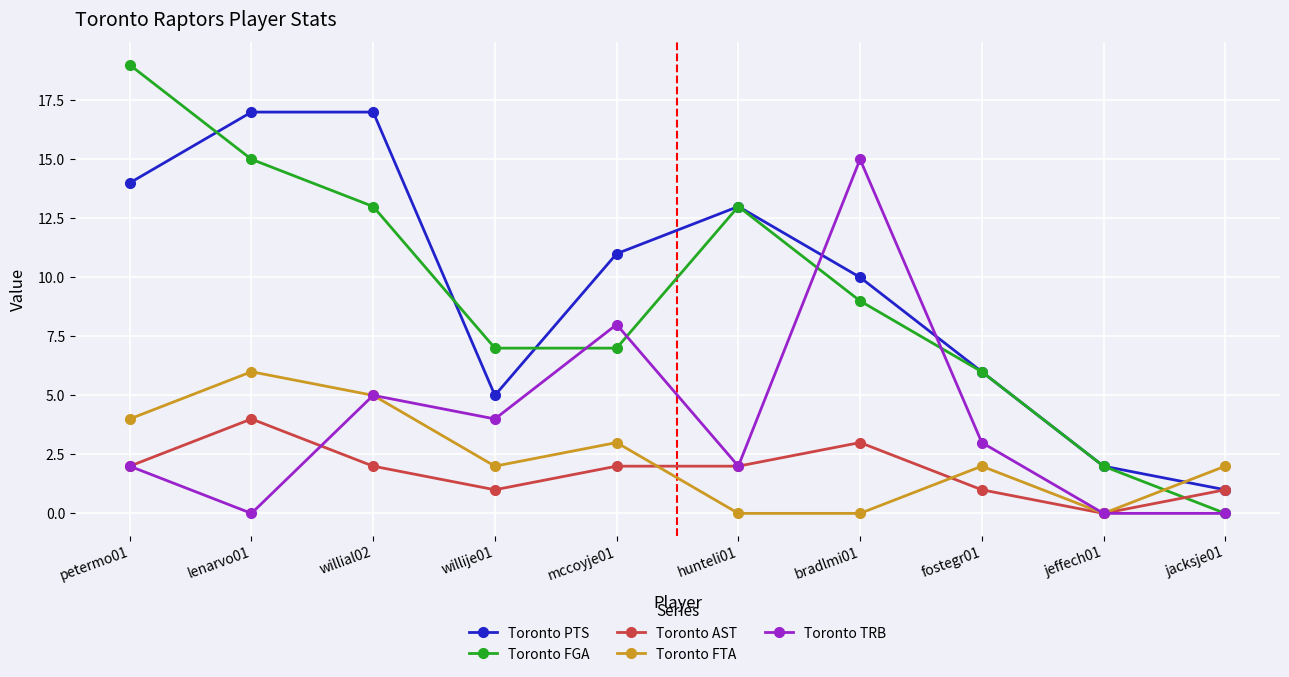

How many values in the Toronto PTS series are below 11?

5